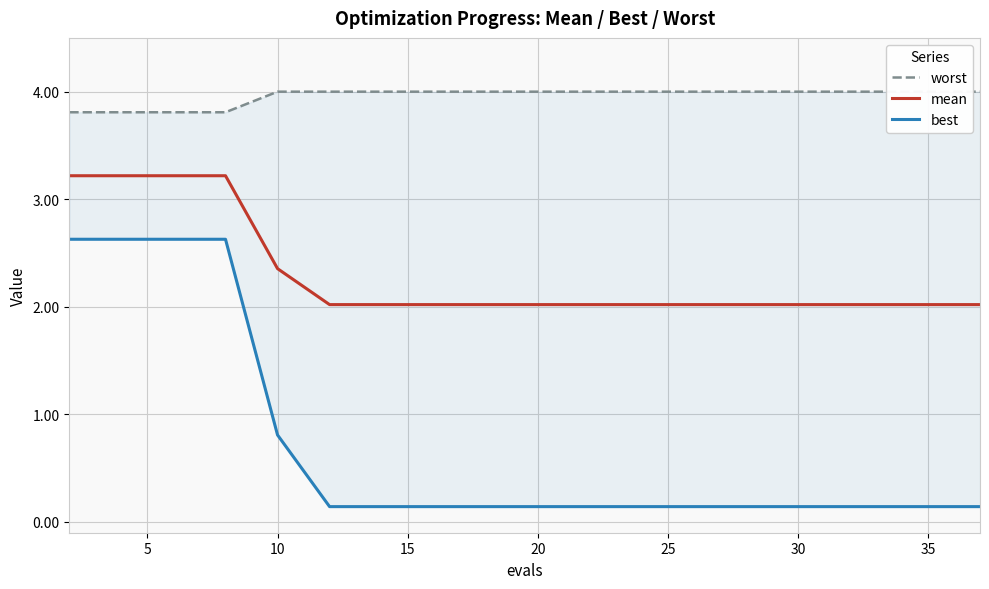

List the series in order of their overall mean, highest first.

worst, mean, best